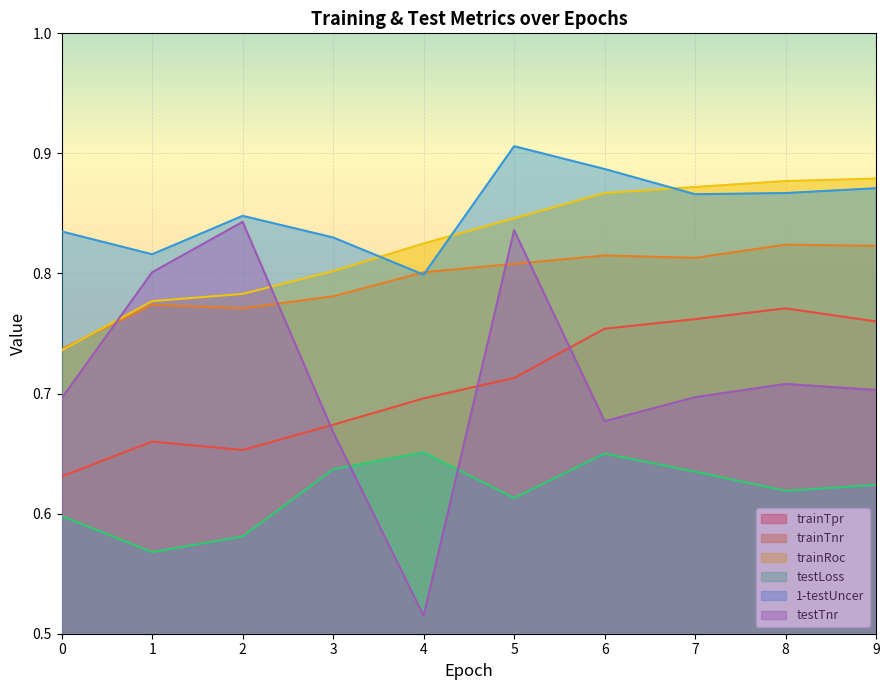

Which series has the largest range (max minus min)?

testTnr